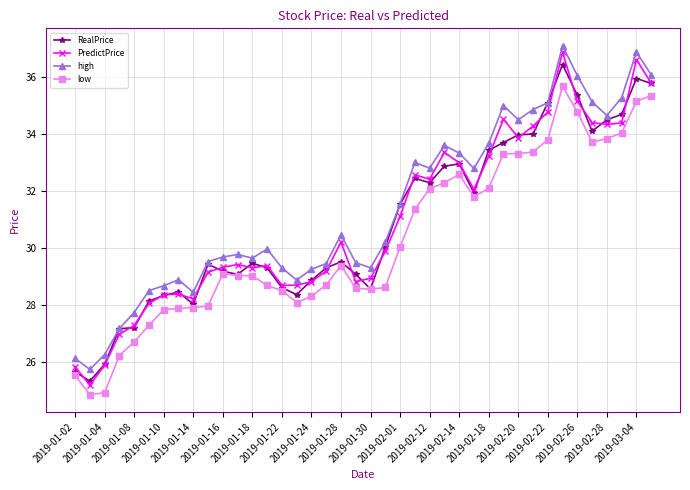

True or false: RealPrice has more than 2 points higher than both neighbors.

True